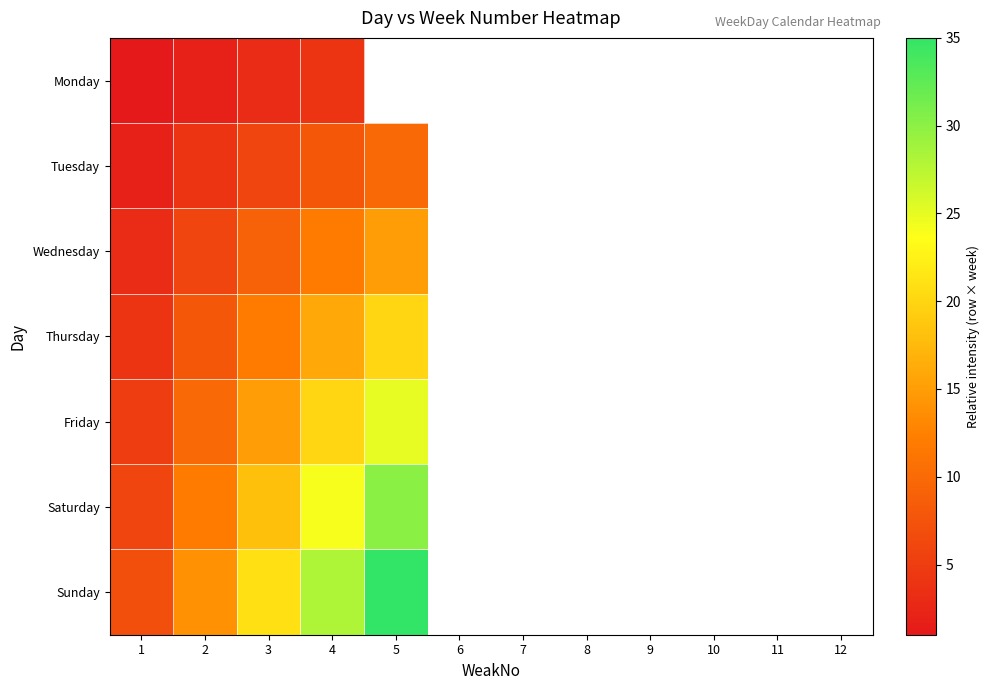

How many series are shown in this chart?

7